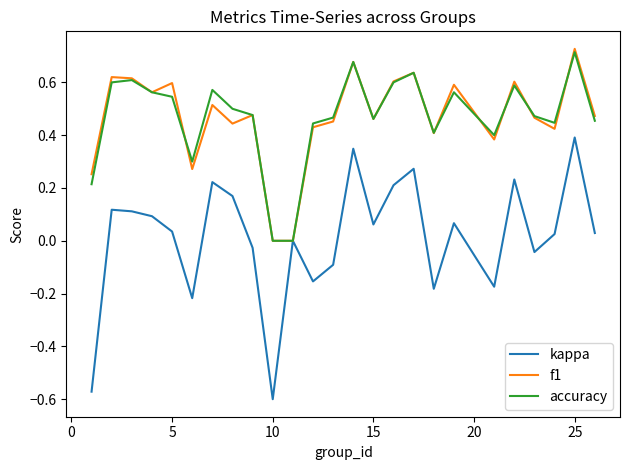

Which series has the largest range (max minus min)?

kappa